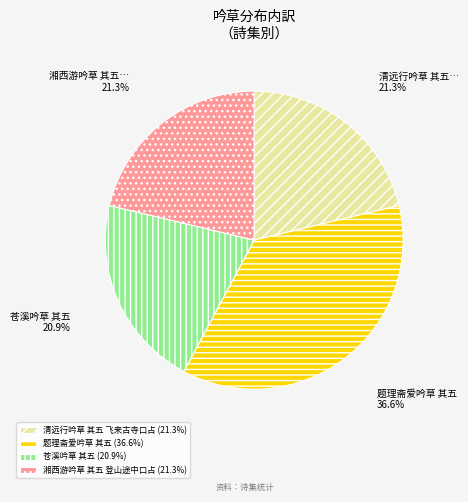

What percentage is NOT represented by 题理斋爱吟草 其五?

63.4%